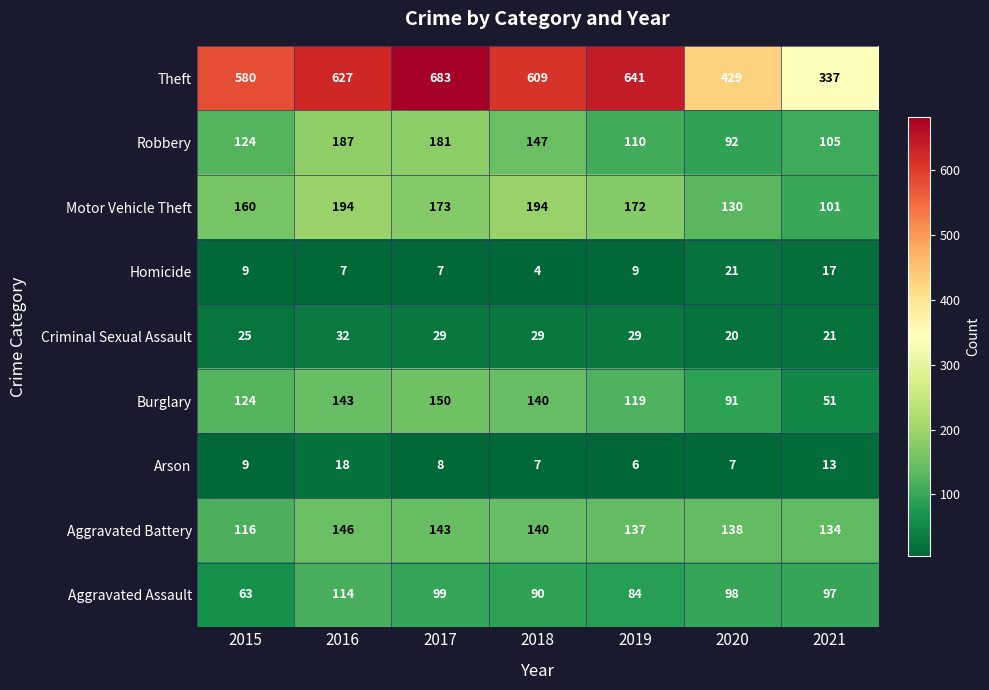

Which series has the largest range (max minus min)?

Theft